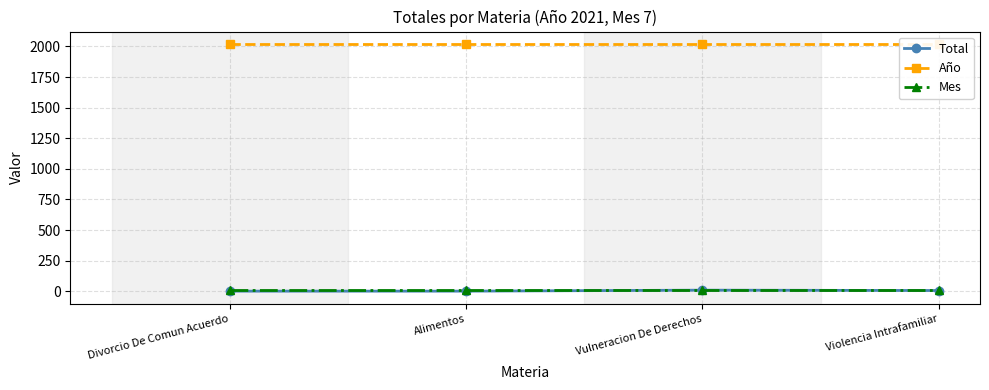

What is the average value of the Mes series?

7